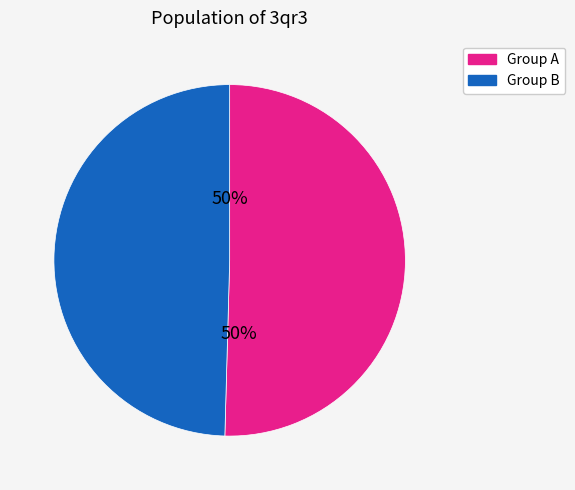

To the nearest percent, what percentage of the pie is Group B?

50%